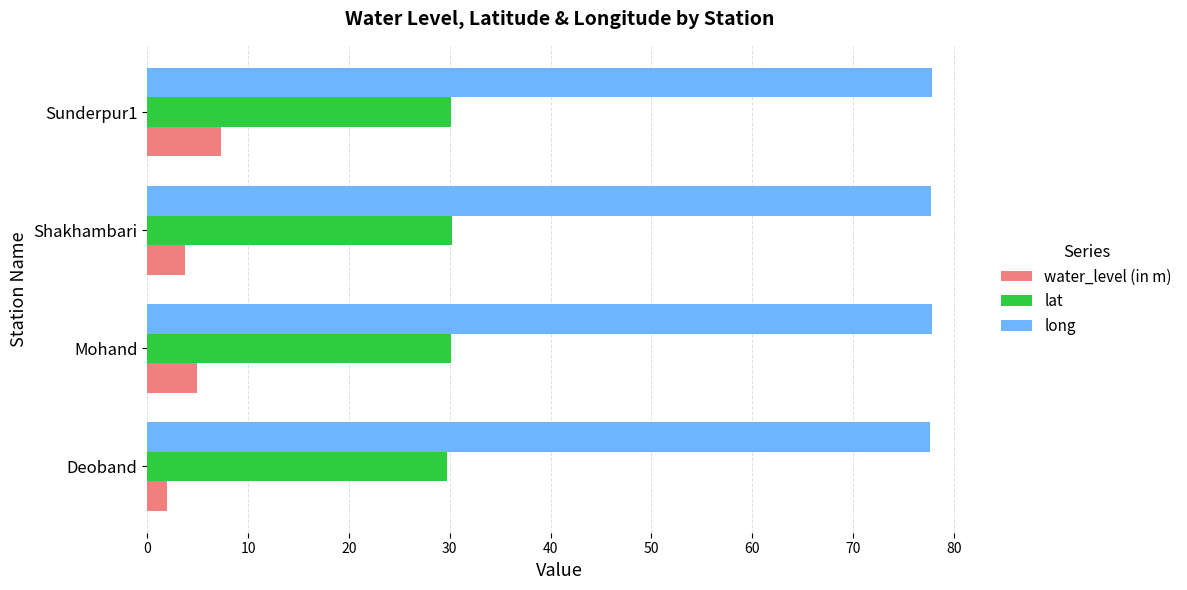

Read the water_level (in m) value at Shakhambari.

3.8